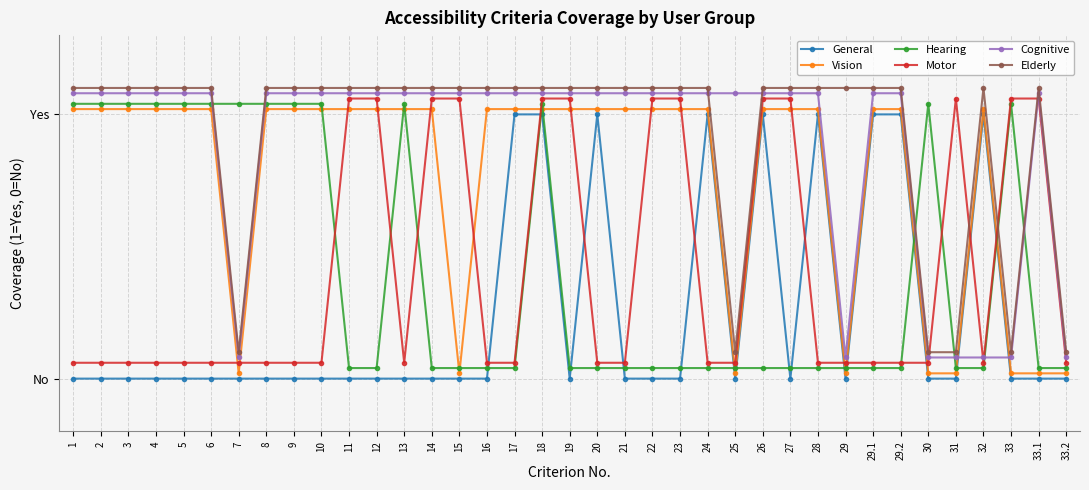

Reading left to right, what are all the values shown in this chart?

General: 0.0	0.0	0.0	0.0	0.0	0.0	0.0	0.0	0.0	0.0	0.0	0.0	0.0	0.0	0.0	0.0	1.0	1.0	0.0	1.0	0.0	0.0	0.0	1.0	0.0	1.0	0.0	1.0	0.0	1.0	1.0	0.0	0.0	1.0	0.0	0.0	0.0
Vision: 1.0	1.0	1.0	1.0	1.0	1.0	0.0	1.0	1.0	1.0	1.0	1.0	1.0	1.0	0.0	1.0	1.0	1.0	1.0	1.0	1.0	1.0	1.0	1.0	0.0	1.0	1.0	1.0	0.0	1.0	1.0	0.0	0.0	1.0	0.0	0.0	0.0
Hearing: 1.0	1.0	1.0	1.0	1.0	1.0	1.0	1.0	1.0	1.0	0.0	0.0	1.0	0.0	0.0	0.0	0.0	1.0	0.0	0.0	0.0	0.0	0.0	0.0	0.0	0.0	0.0	0.0	0.0	0.0	0.0	1.0	0.0	0.0	1.0	0.0	0.0
Motor: 0.1	0.1	0.1	0.1	0.1	0.1	0.1	0.1	0.1	0.1	1.1	1.1	0.1	1.1	1.1	0.1	0.1	1.1	1.1	0.1	0.1	1.1	1.1	0.1	0.1	1.1	1.1	0.1	0.1	0.1	0.1	0.1	1.1	0.1	1.1	1.1	0.1
Cognitive: 1.1	1.1	1.1	1.1	1.1	1.1	0.1	1.1	1.1	1.1	1.1	1.1	1.1	1.1	1.1	1.1	1.1	1.1	1.1	1.1	1.1	1.1	1.1	1.1	1.1	1.1	1.1	1.1	0.1	1.1	1.1	0.1	0.1	0.1	0.1	1.1	0.1
Elderly: 1.1	1.1	1.1	1.1	1.1	1.1	0.1	1.1	1.1	1.1	1.1	1.1	1.1	1.1	1.1	1.1	1.1	1.1	1.1	1.1	1.1	1.1	1.1	1.1	0.1	1.1	1.1	1.1	1.1	1.1	1.1	0.1	0.1	1.1	0.1	1.1	0.1